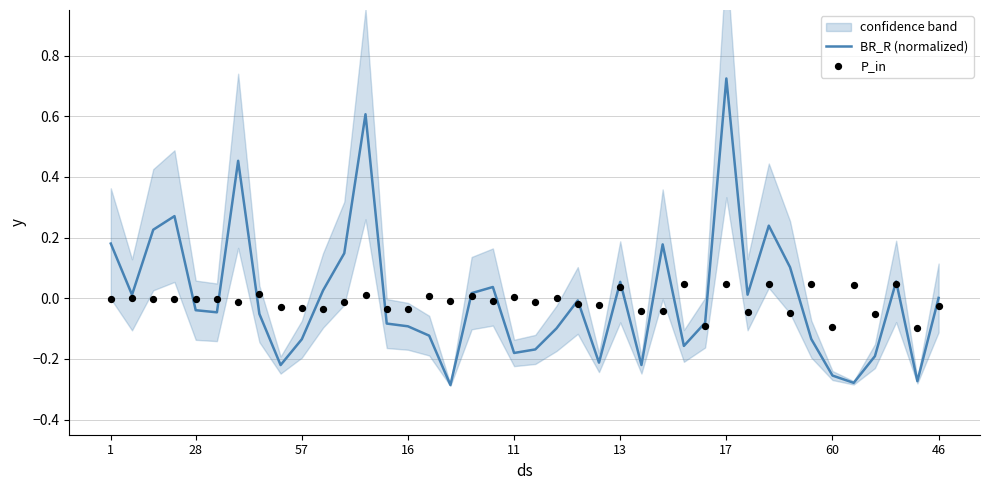

Which series has the largest total across all categories?

BR_R (normalized)